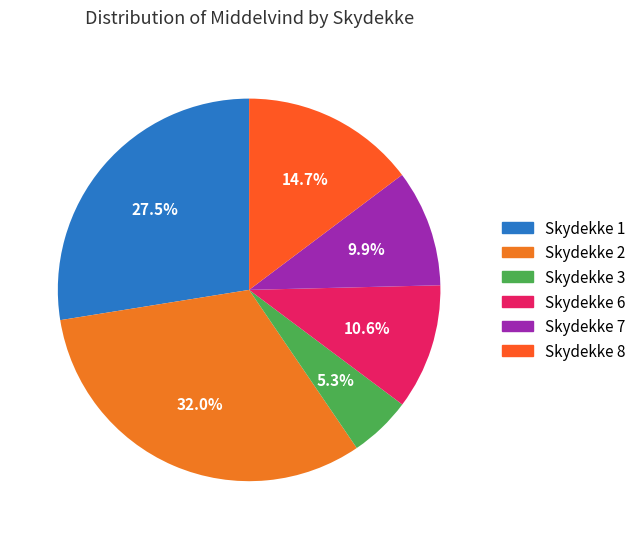

To the nearest percent, what is the average slice percentage?

17%